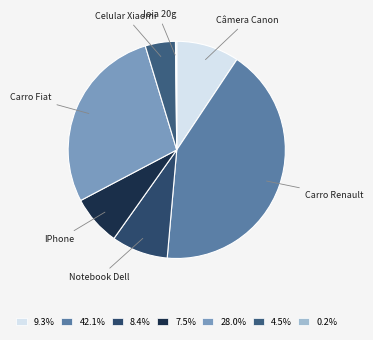

Count the number of slices in the pie.

7